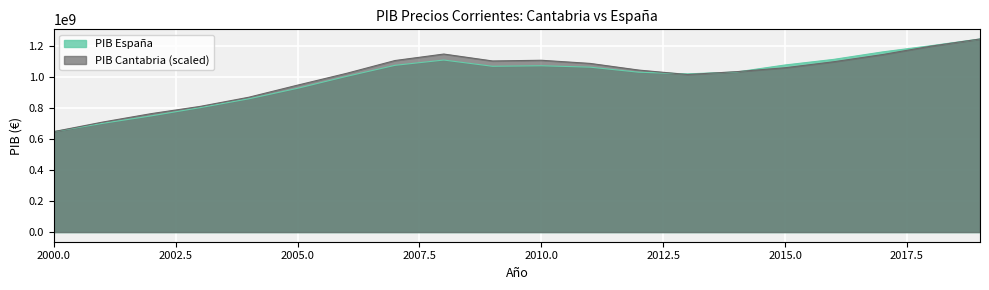

Where is the first local minimum for PIB Cantabria?

2009